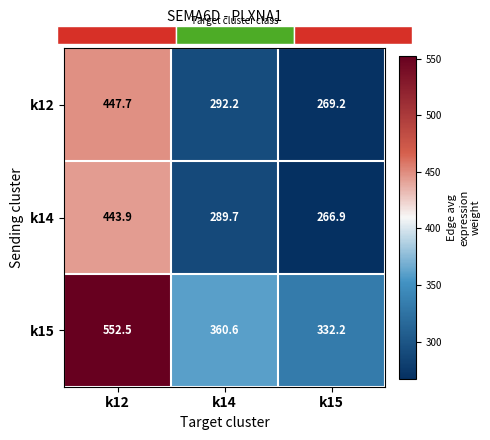

What is the minimum value shown in the chart?

266.9